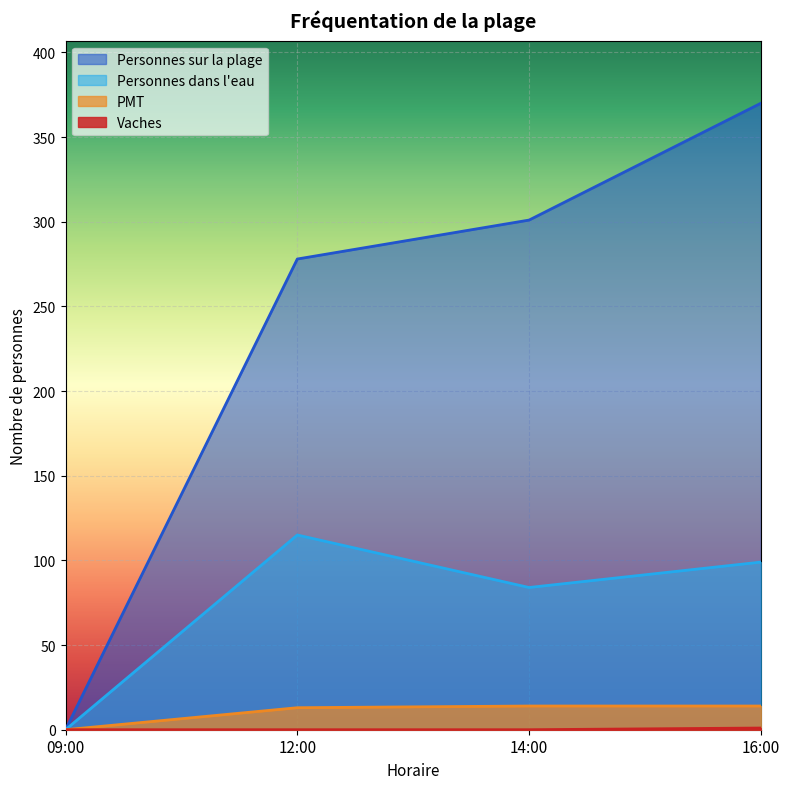

At which label does Personnes dans l'eau first exceed 99?

12:00